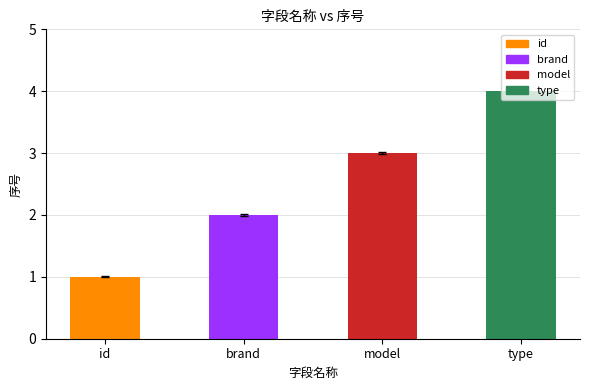

Count the number of values greater than 3.

1